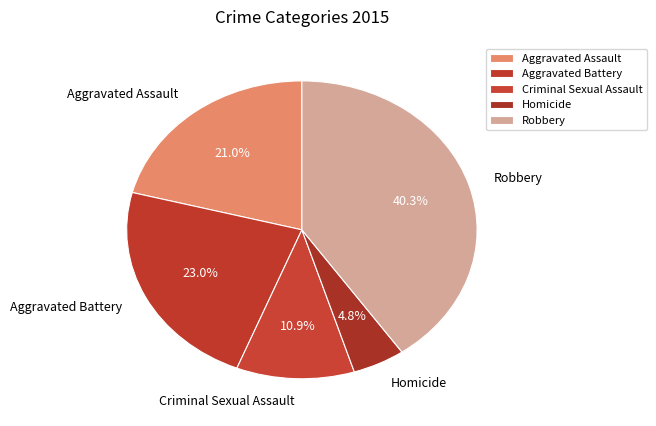

Count the number of slices in the pie.

5